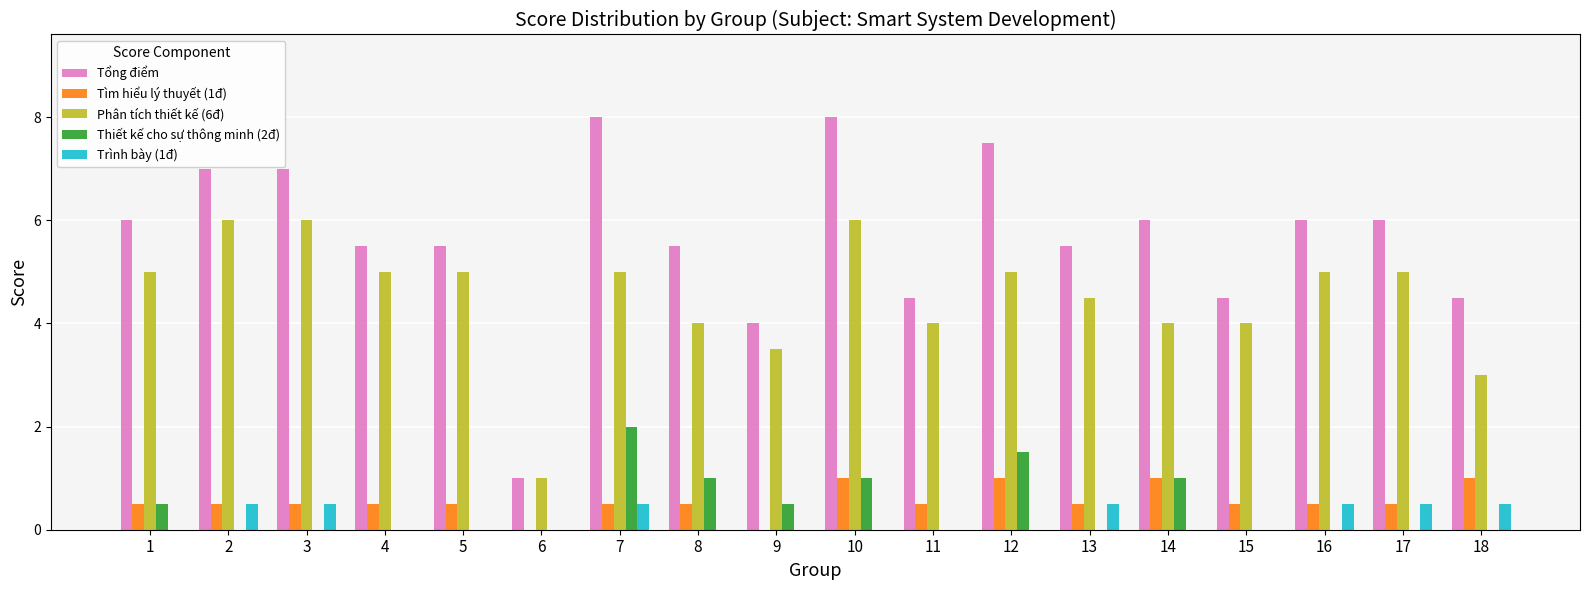

What is the maximum value shown in the chart?

8.0